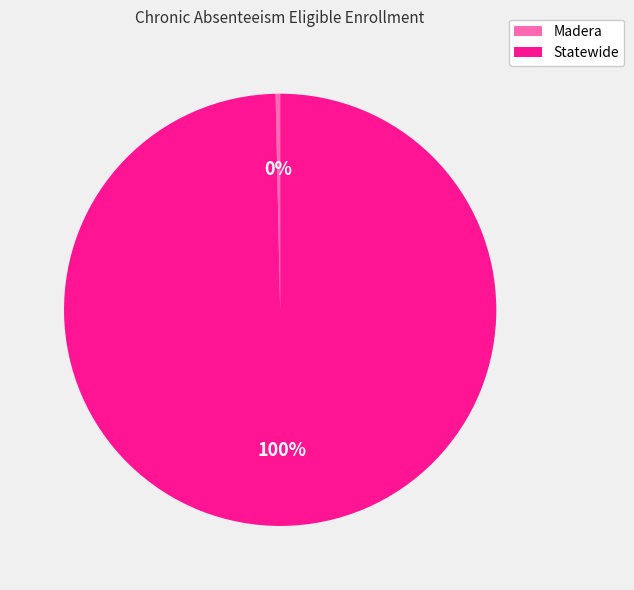

To the nearest percent, what is the combined percentage of Statewide and Madera?

100%